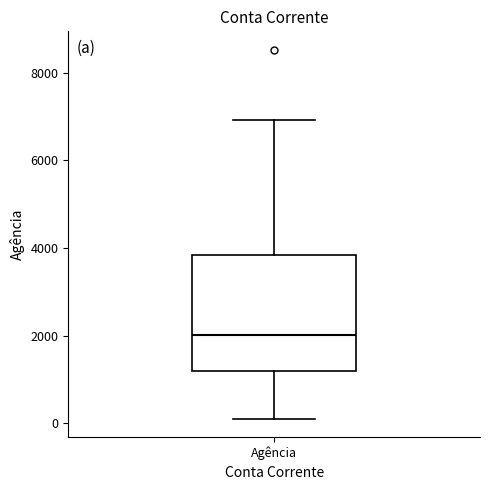

Read this box plot against the y-axis: the position of the median line, the range covered by the box, and the ends of both whiskers. The values are not printed on the chart, so give them approximately, as read against the axis.

median 2000, box 1200 to 3800, whiskers 200 to 7000